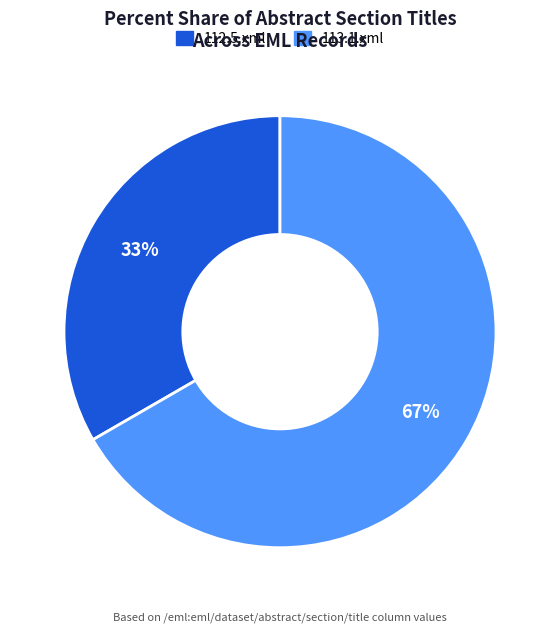

Is there any slice that represents more than half of the pie?

Yes